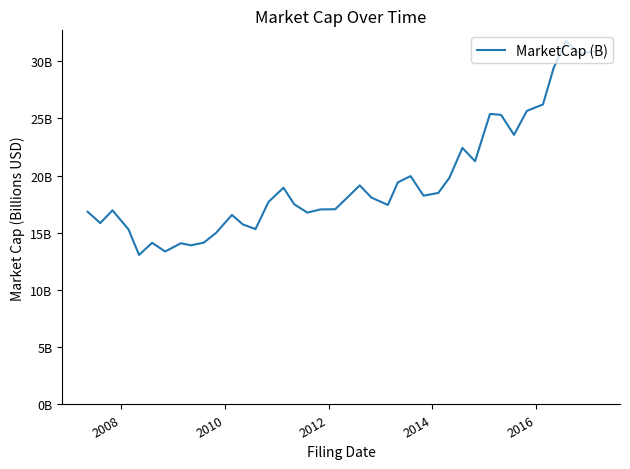

True or false: there are more than 0 points higher than both neighbors.

True